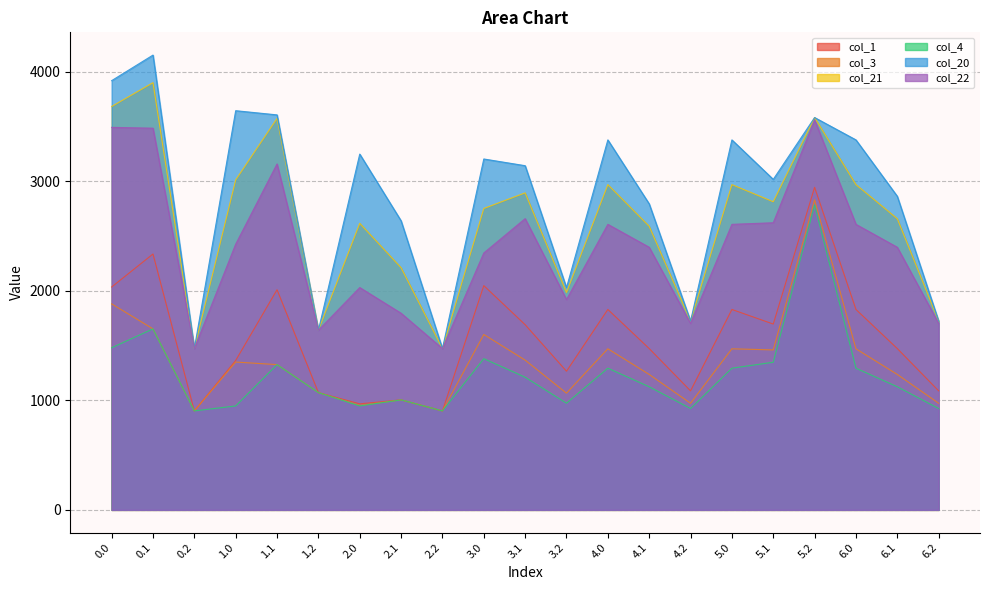

What are all the series names shown in the legend?

col_1, col_3, col_21, col_4, col_20, col_22